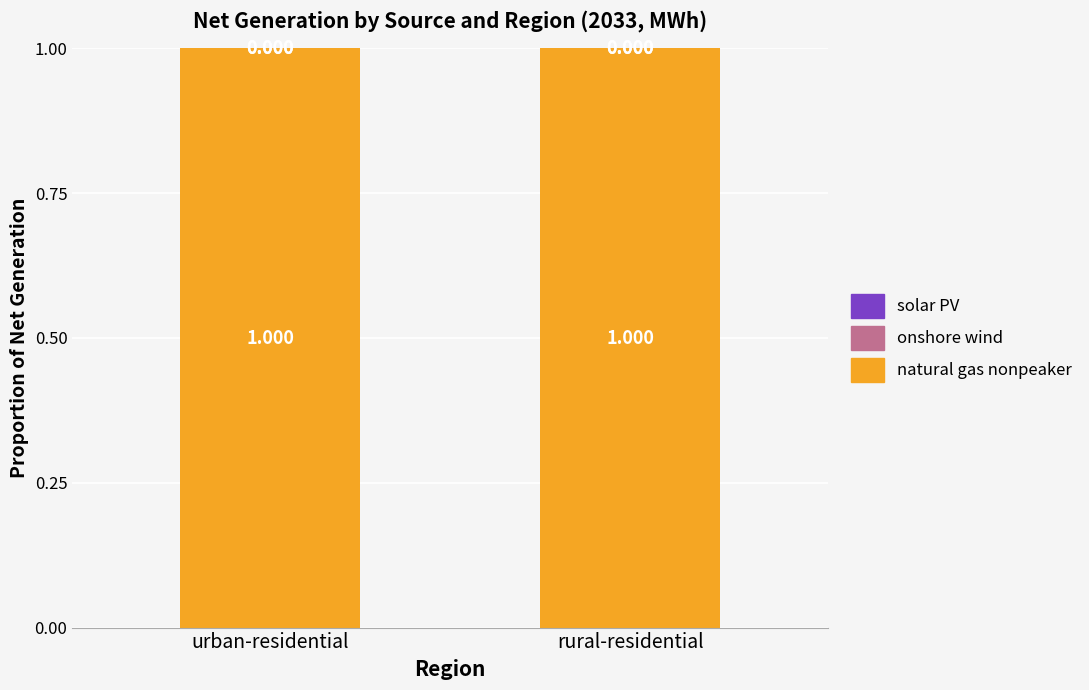

The value of onshore wind at rural-residential is 0.0. True or false?

False